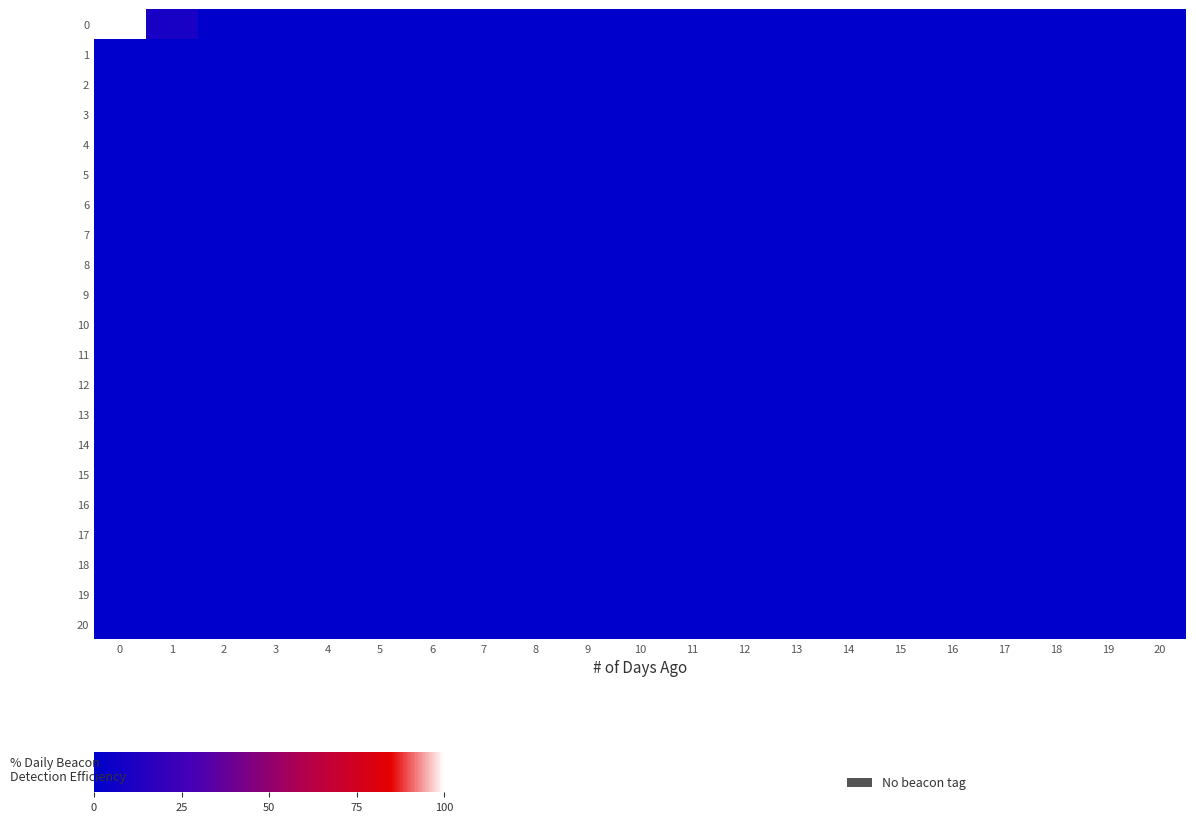

At how many categories does at least one series exceed 7?

2